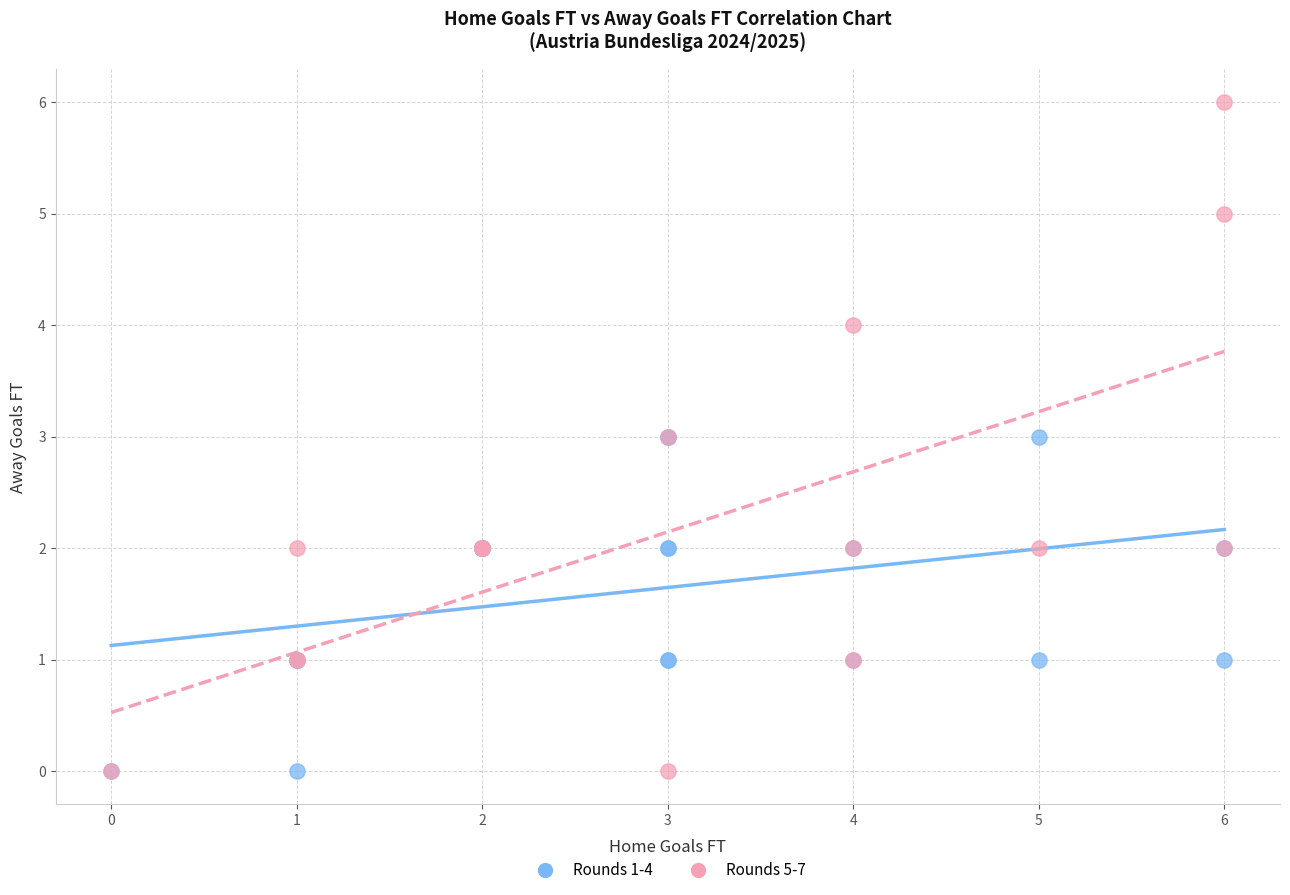

Which series contains the highest Y value?

Rounds 5-7